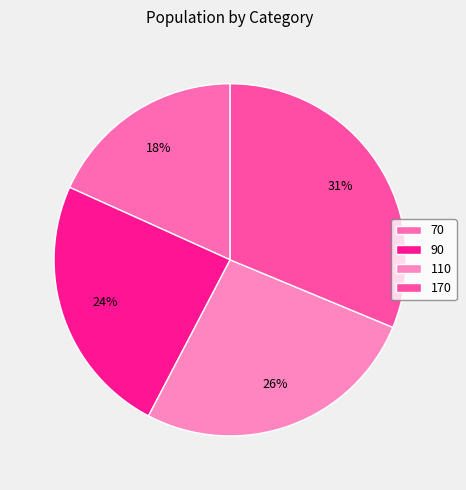

To the nearest percent, what percentage of the pie is 70?

18%